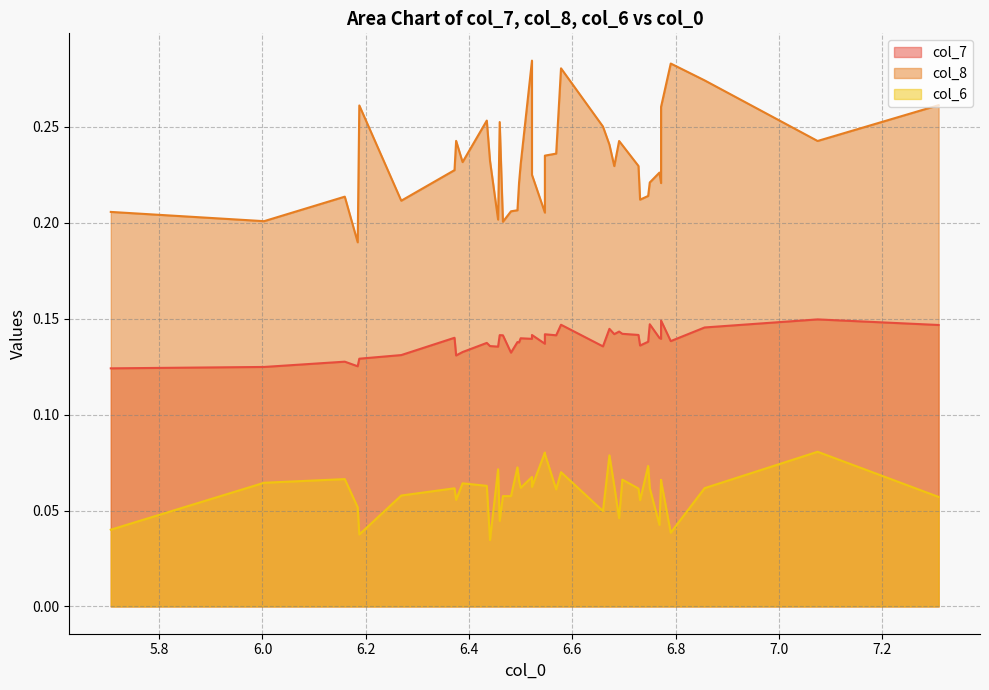

True or false: col_6 and col_7 intersect in this chart.

False